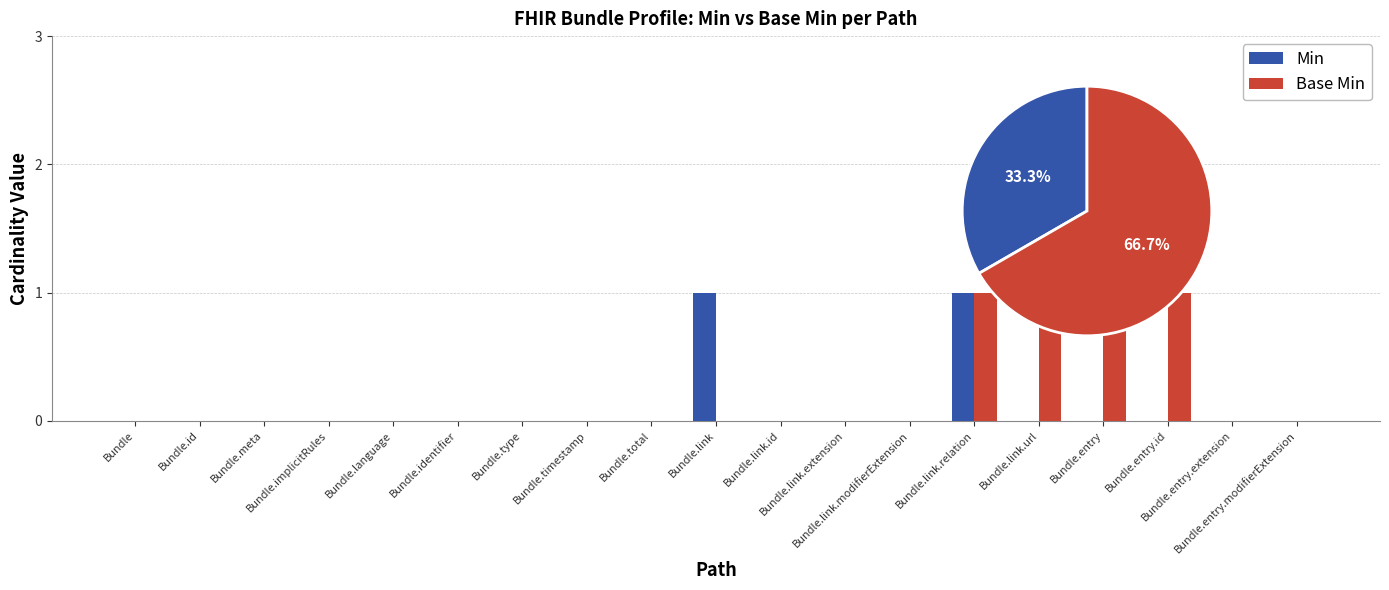

Which series has the largest total across all categories?

Base Min